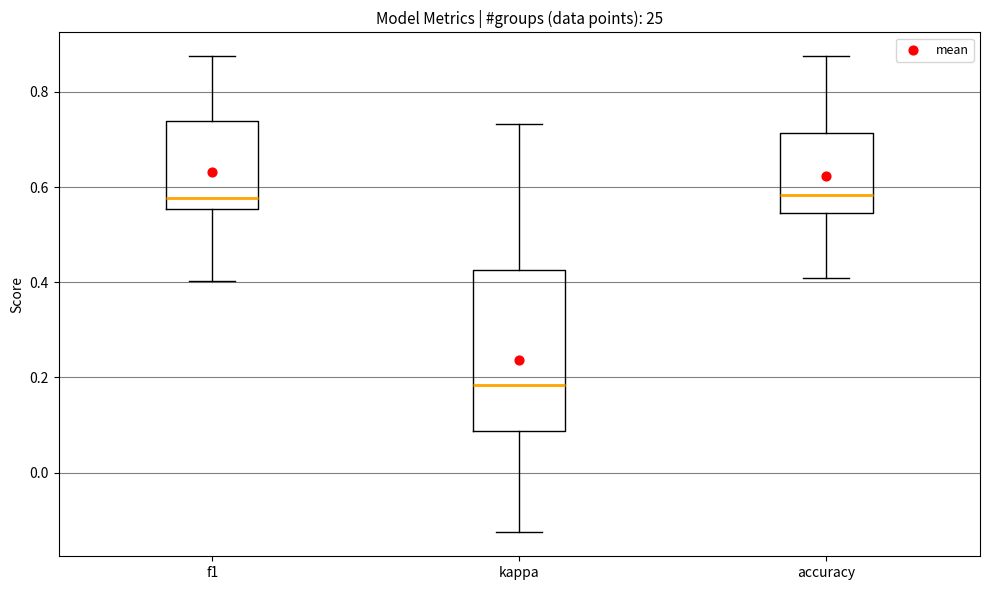

Where is the lower edge of the box for f1 on the y-axis? The values are not printed on the chart, so give them approximately, as read against the axis.

0.56